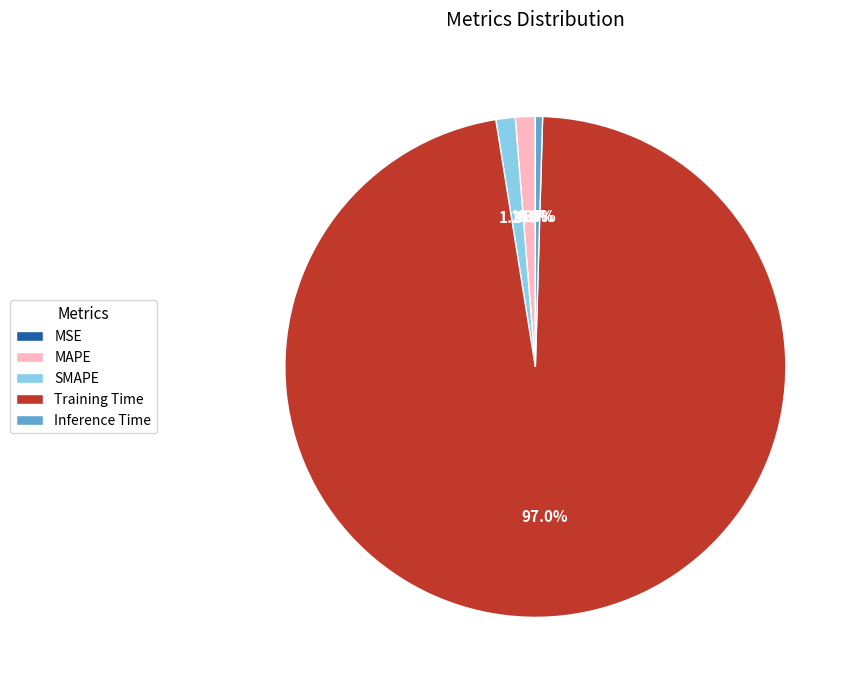

To the nearest percent, what is the average slice percentage?

20%